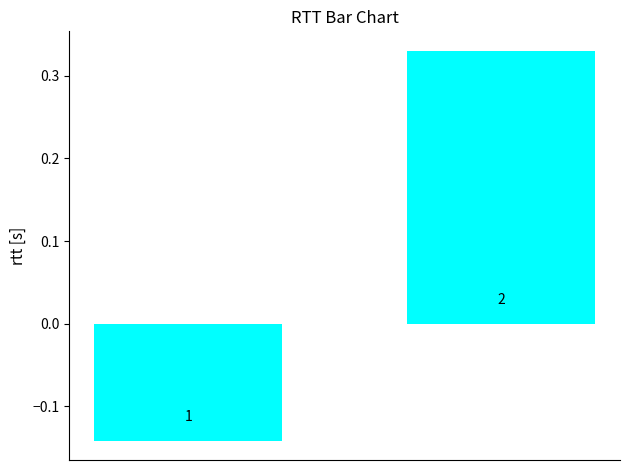

What is the smallest value displayed?

-0.1